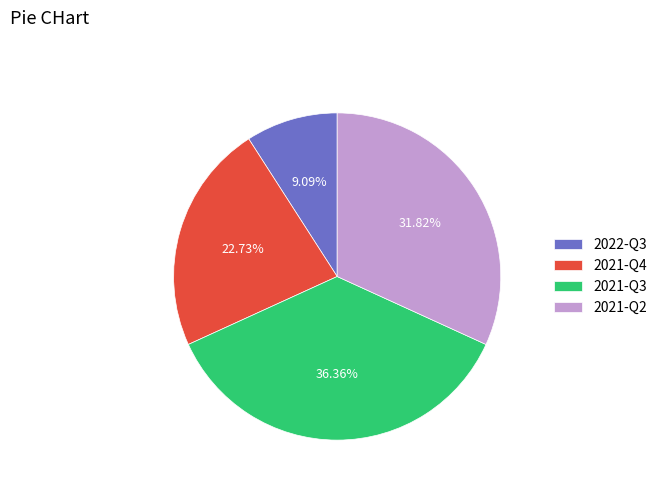

Which slice is the smallest?

2022-Q3